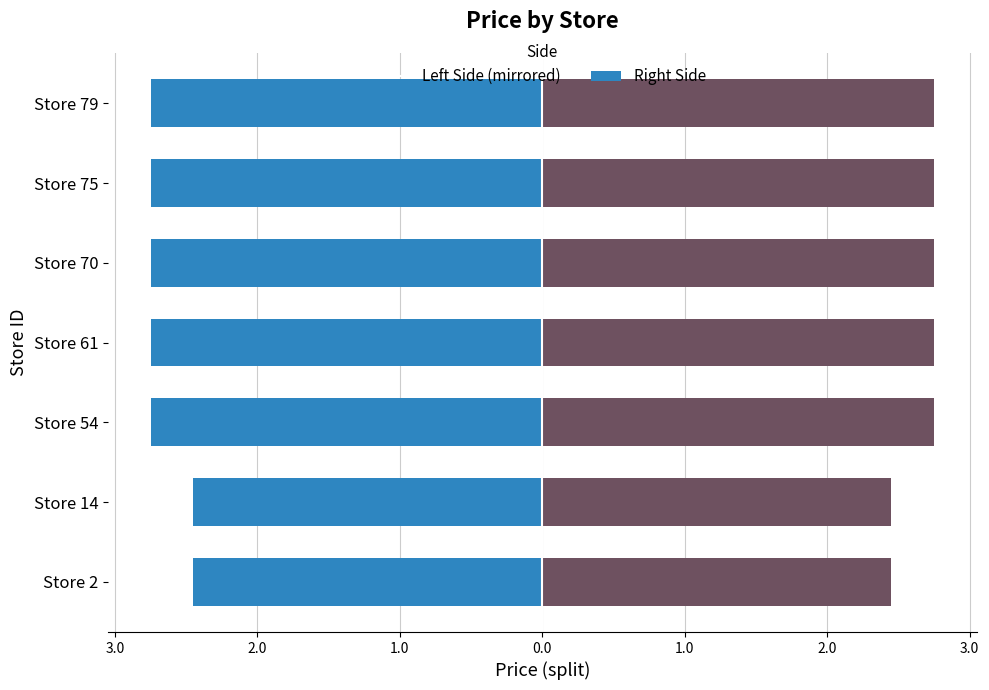

What is the difference between the Left Side values at Store 70 and Store 14?

0.3